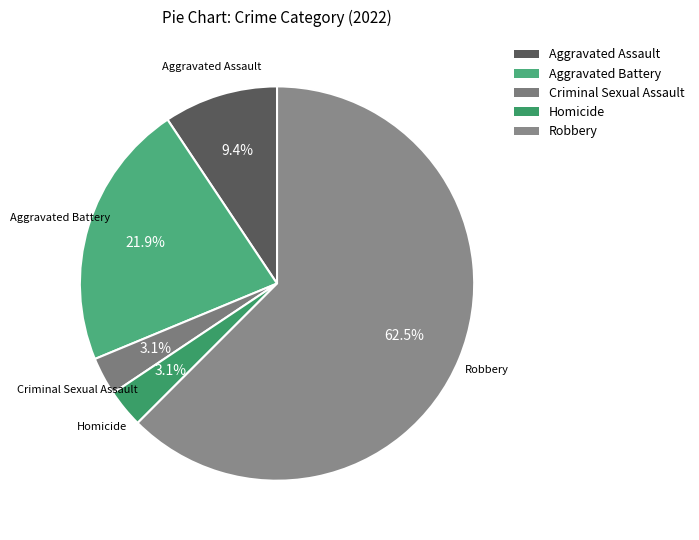

To the nearest percent, what is the average slice percentage?

20%